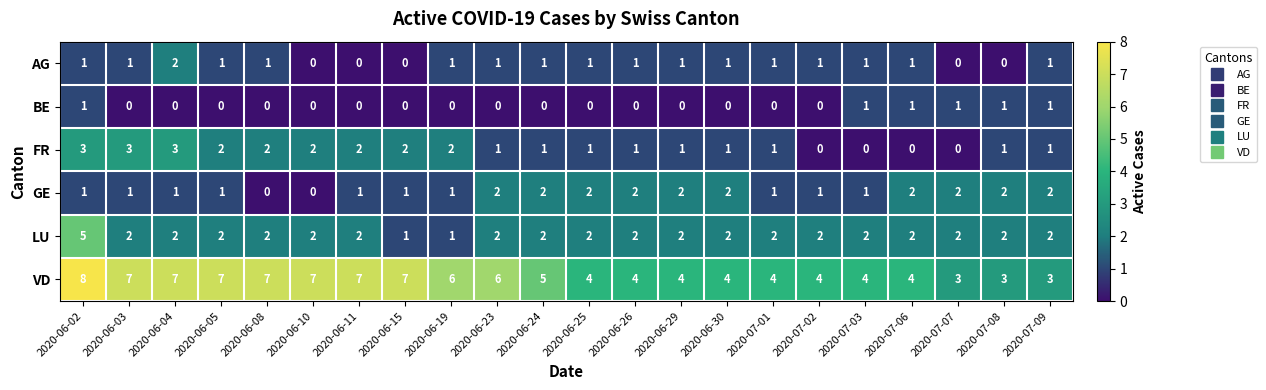

What value does the FR series have at 2020-06-02?

3